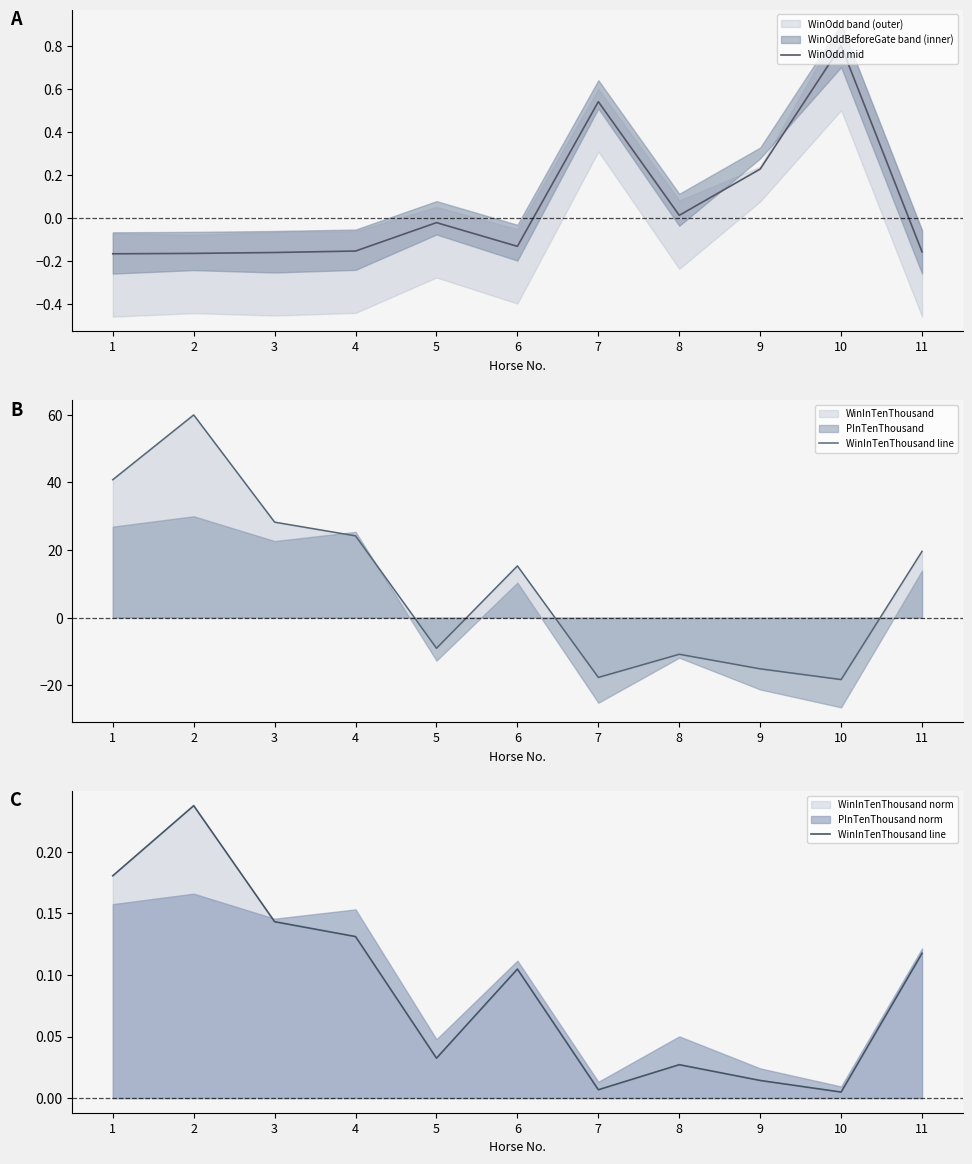

Is the value of WinInTenThousand line at 8 greater than the value of WinOdd mid at 6?

Yes